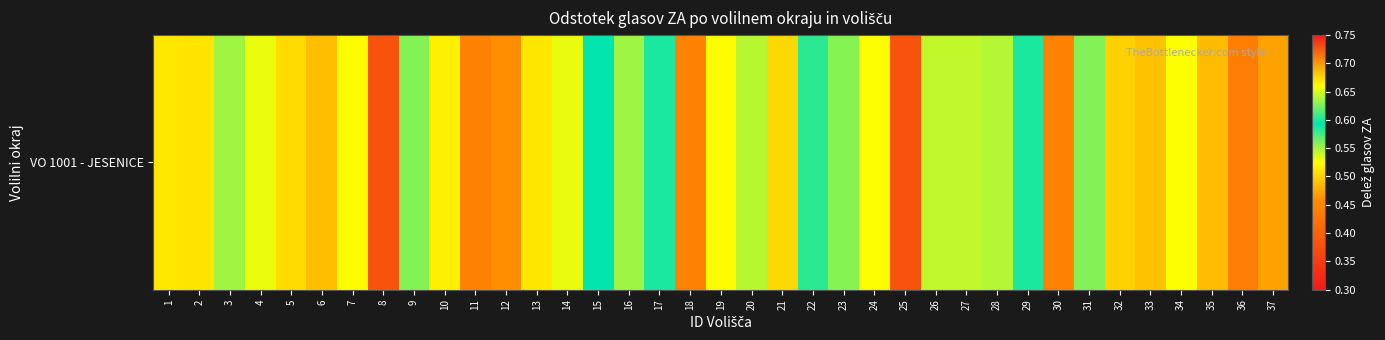

Count the number of categories in the chart.

37